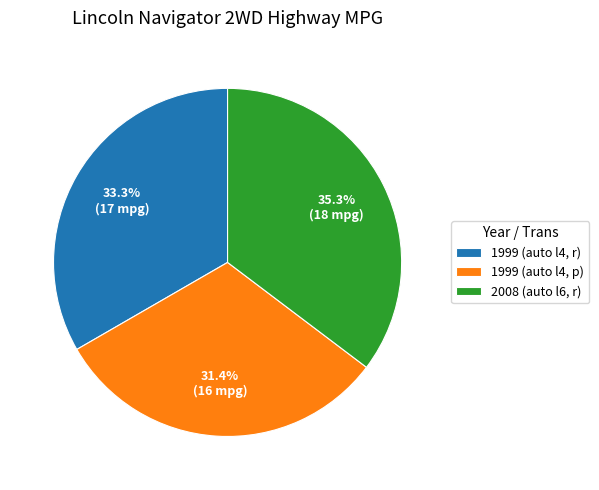

Rank the categories by value from lowest to highest.

1999 (auto l4, p), 1999 (auto l4, r), 2008 (auto l6, r)